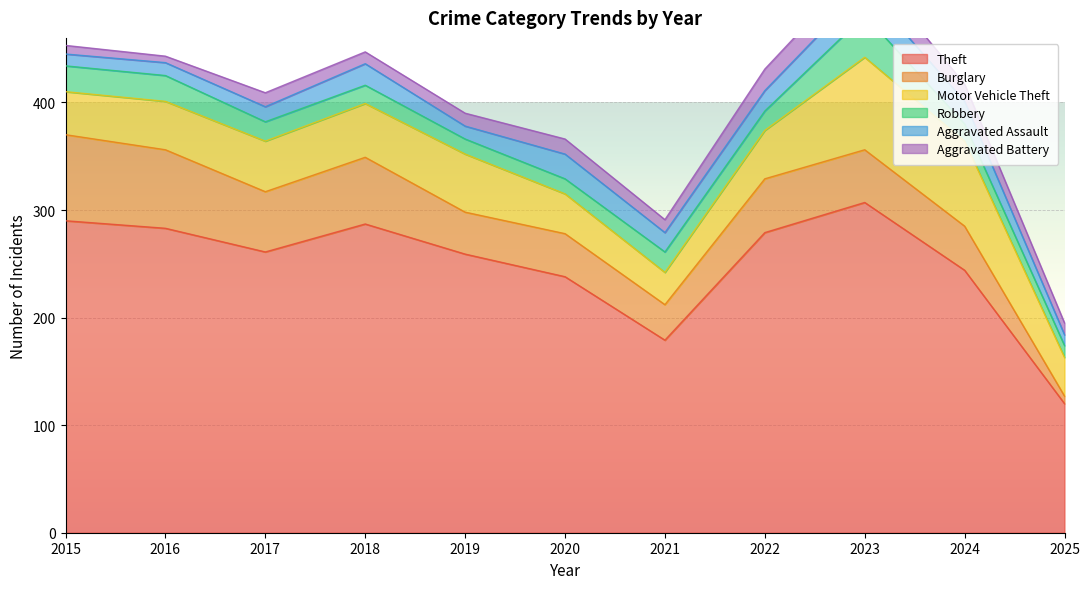

At which category is the sum across all series the highest?

2023